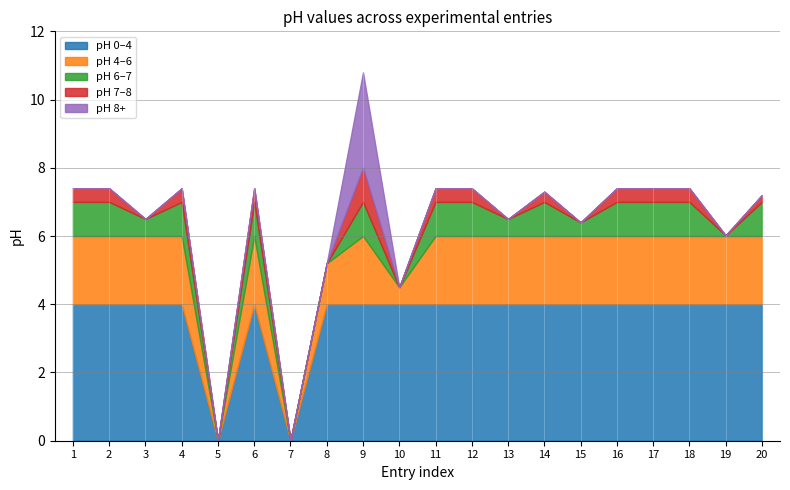

Reading right to left, what are all the values shown in this chart?

7.2	6.0	7.4	7.4	7.4	6.4	7.3	6.5	7.4	7.4	4.5	10.8	5.2	0.0	7.4	0.0	7.4	6.5	7.4	7.4